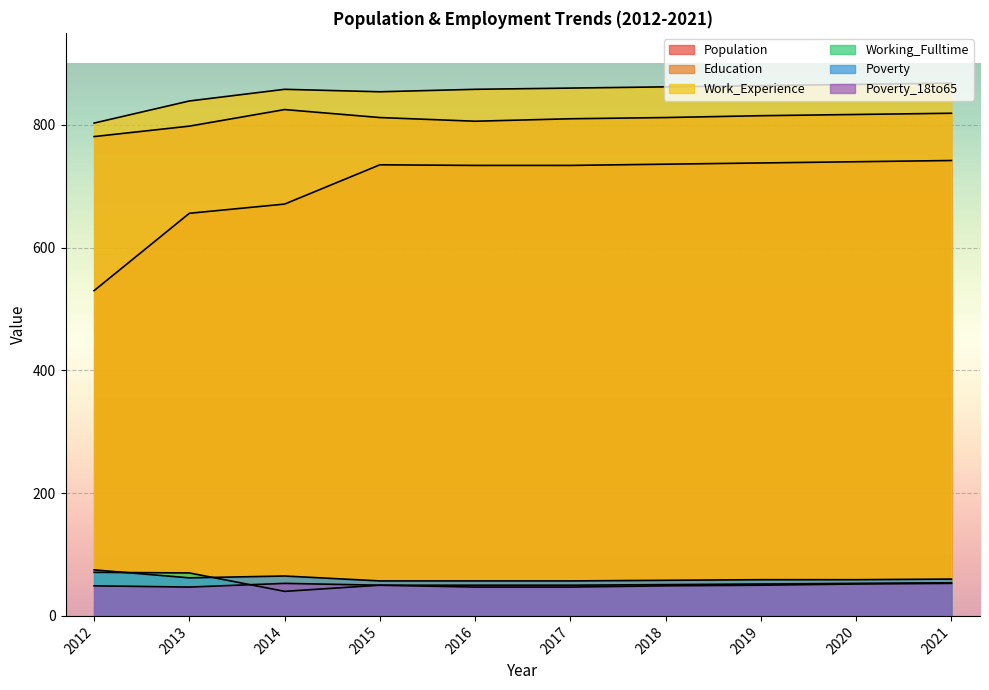

At 2013, list the series in order from largest to smallest.

Work_Experience, Education, Population, Working_Fulltime, Poverty, Poverty_18to65